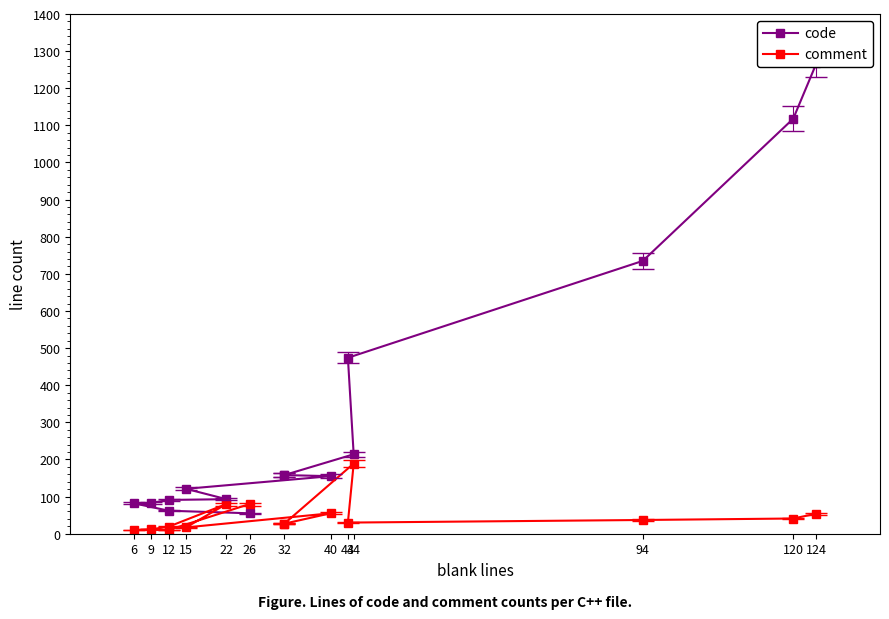

True or false: code has more than 2 interior local peaks.

False